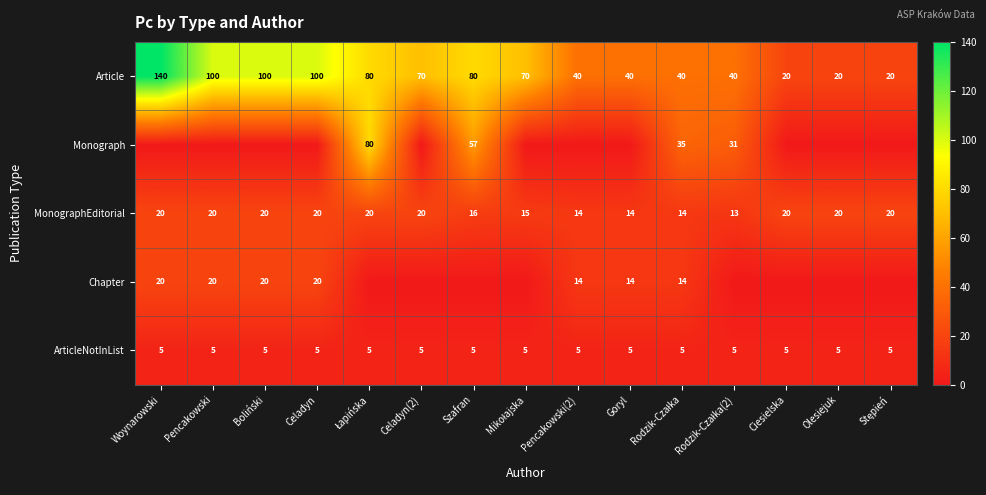

The value of MonographEditorial at Woynarowski is 35. True or false?

False